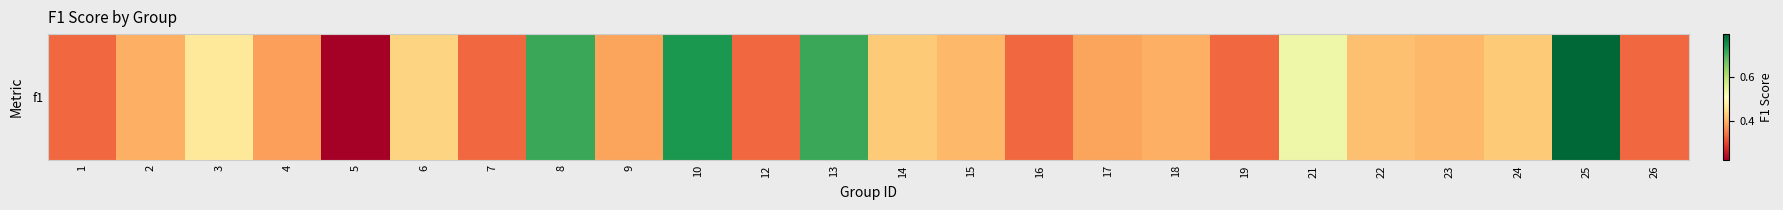

Reading right to left, extract all data points from this chart.

0.3	0.8	0.4	0.4	0.4	0.5	0.3	0.4	0.4	0.3	0.4	0.4	0.7	0.3	0.7	0.4	0.7	0.3	0.4	0.2	0.4	0.5	0.4	0.3